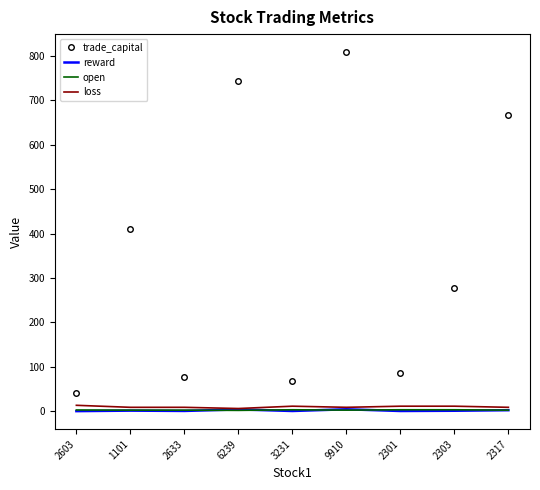

What is the difference between the maximum and minimum values in the trade_capital series?

768.1